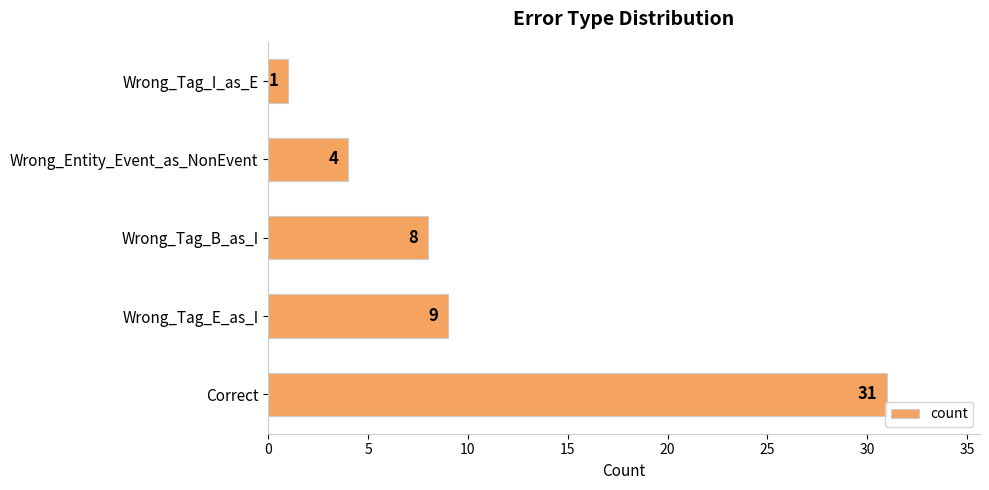

List the labels in order of value, smallest first.

Wrong_Tag_I_as_E, Wrong_Entity_Event_as_NonEvent, Wrong_Tag_B_as_I, Wrong_Tag_E_as_I, Correct